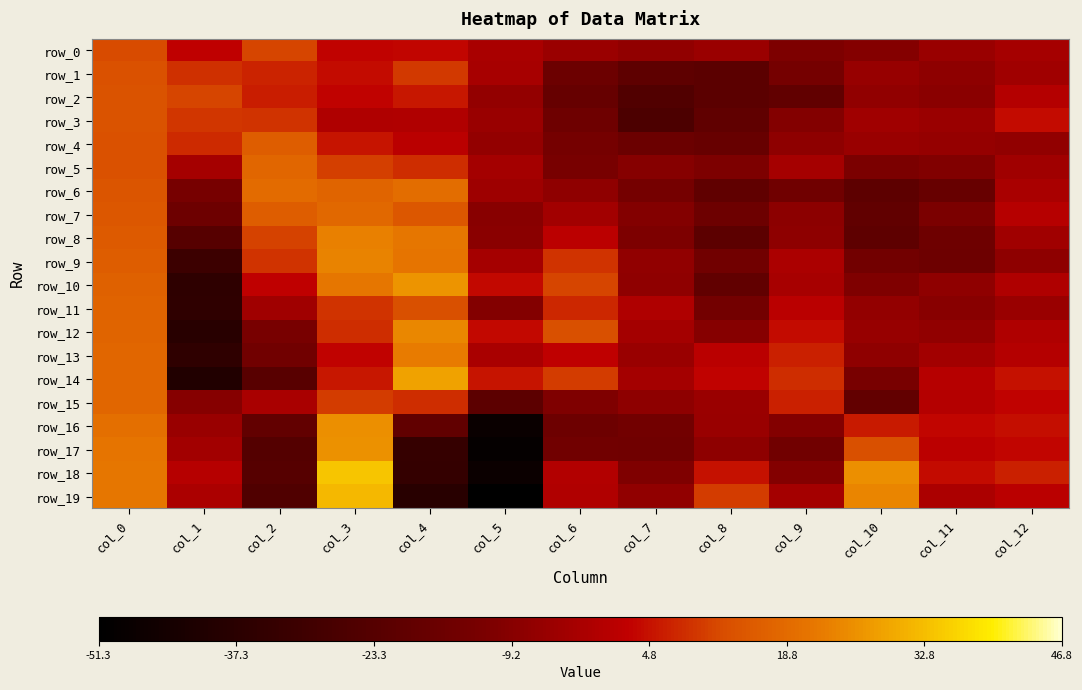

Where is row_2 nearest to the value -5?

col_5